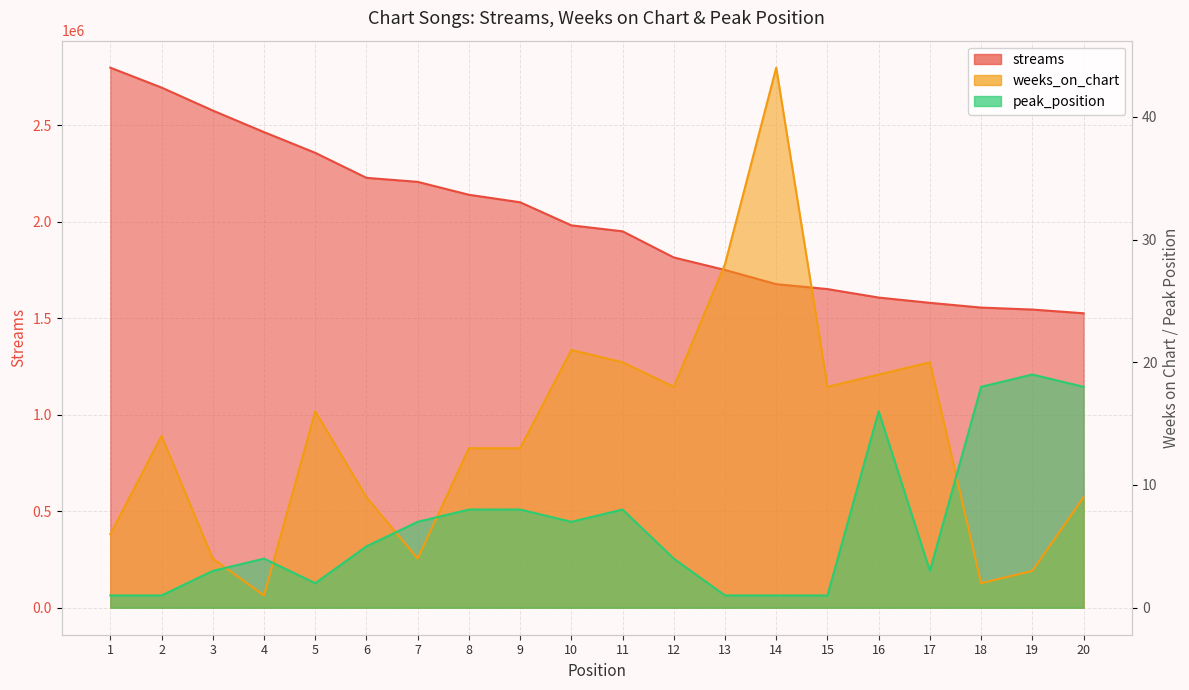

At which label is weeks_on_chart closest to 22?

10